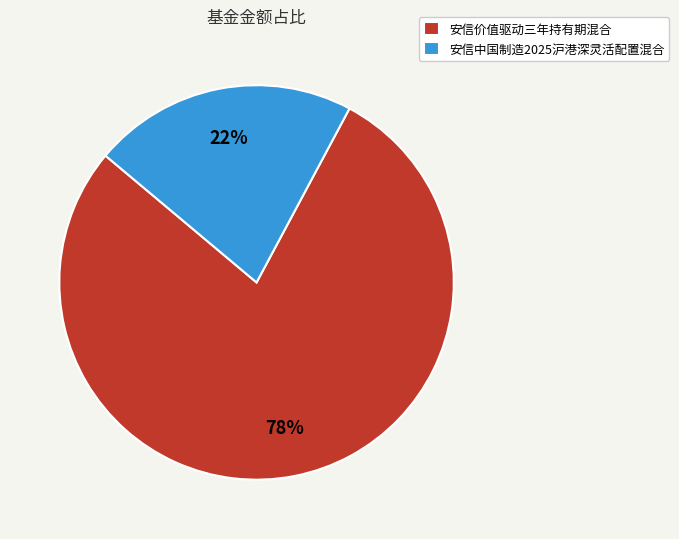

What percentage is the 安信价值驱动三年持有期混合 slice, to the nearest percent?

78%